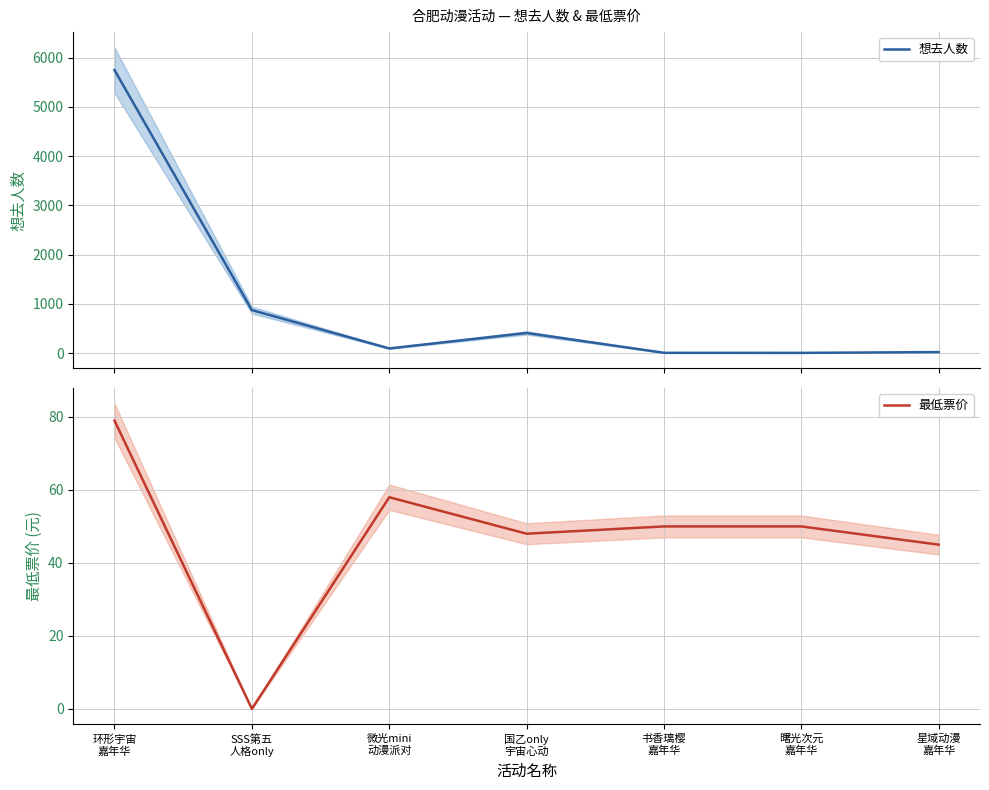

Rank the series by their average value, from highest to lowest.

想去人数, 最低票价